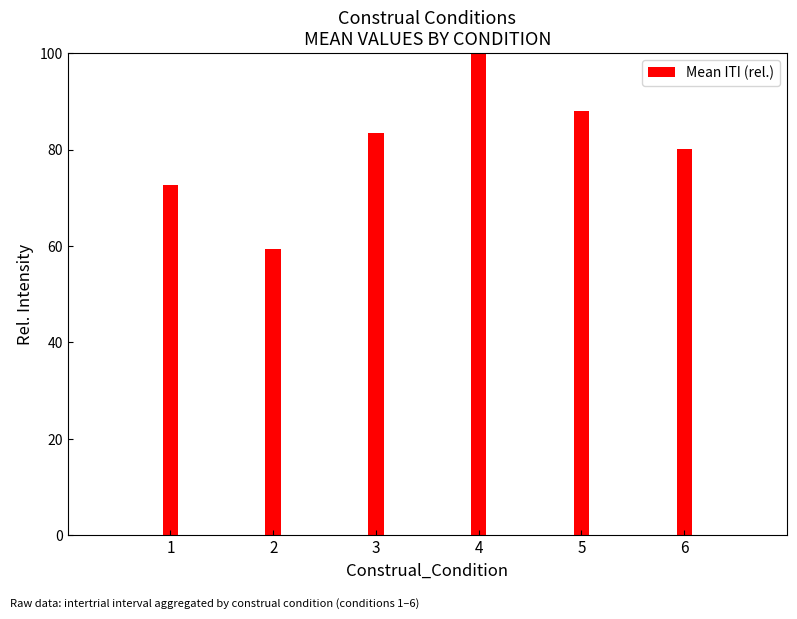

Which label corresponds to the largest value in the chart?

4